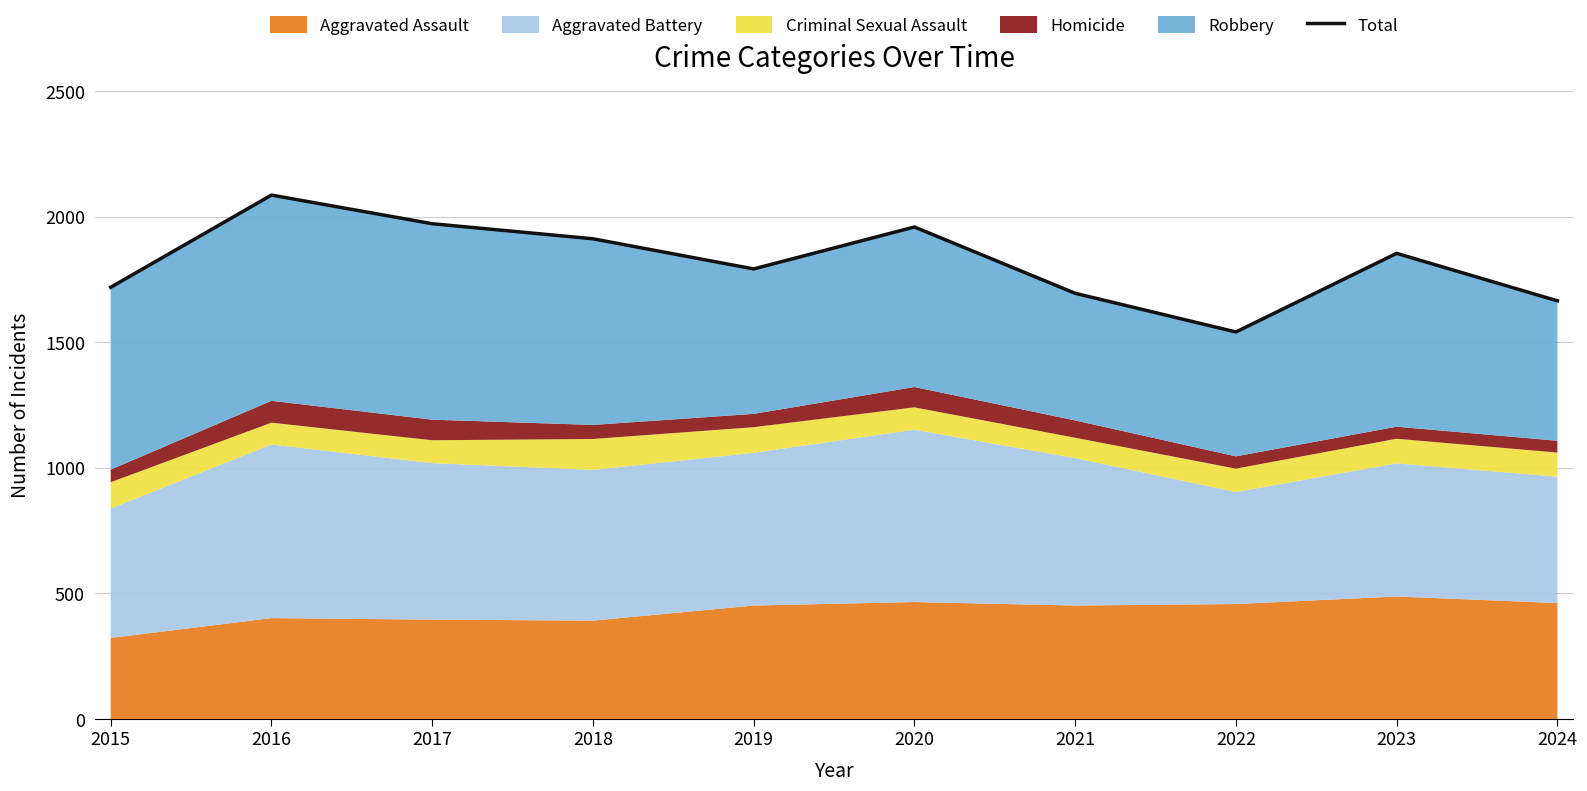

What is the value of the 7th point from the left?

1695